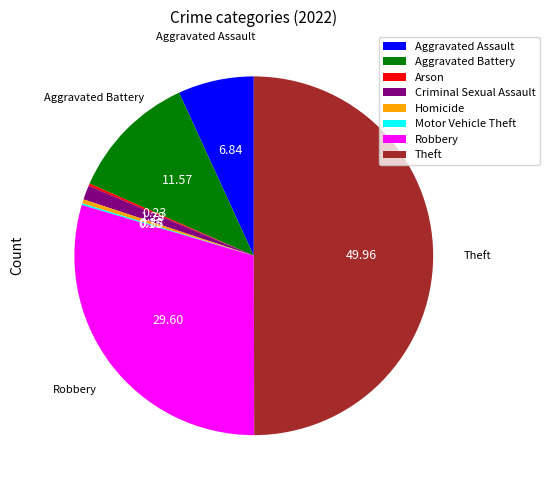

Do Homicide and Criminal Sexual Assault together represent more than half of the pie?

No